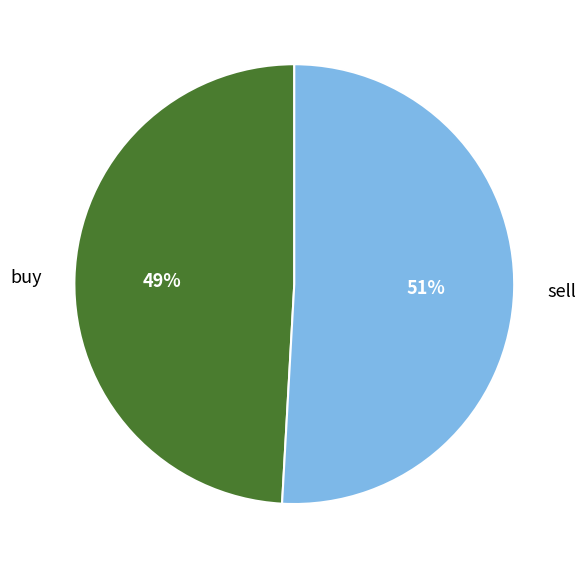

How many segments does this pie chart have?

2